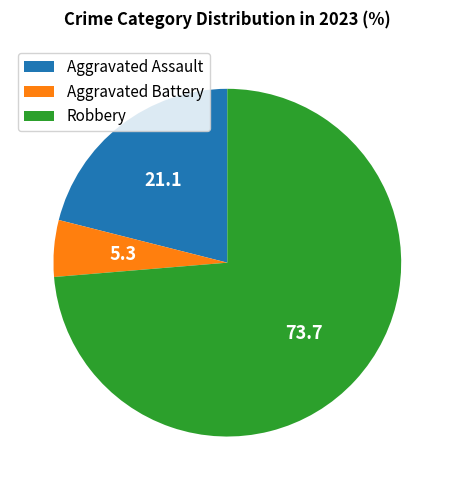

True or false: Aggravated Battery accounts for 5% of the total.

True